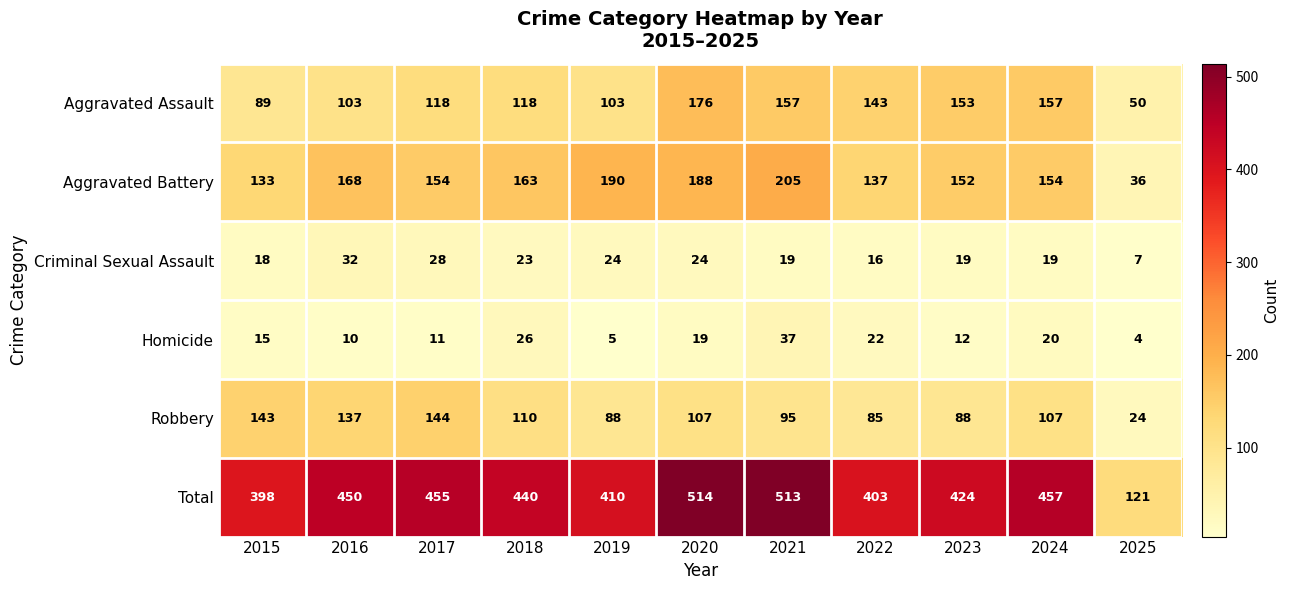

How many values in the Total series are below 440?

5